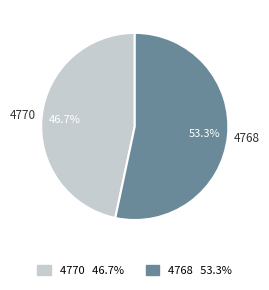

Does 4770 account for over 50% of the chart?

No